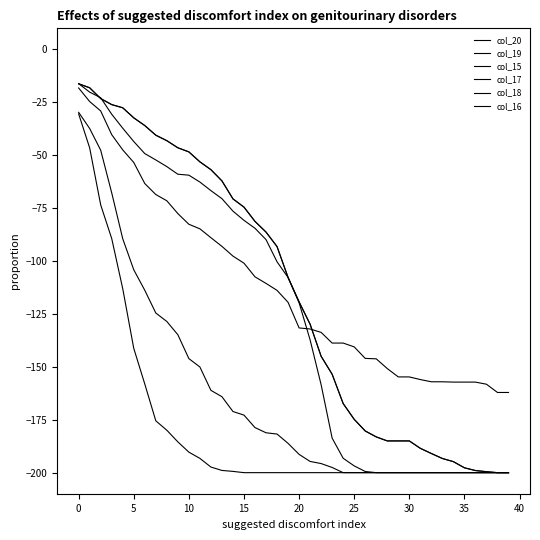

How many lines are shown in the chart?

6